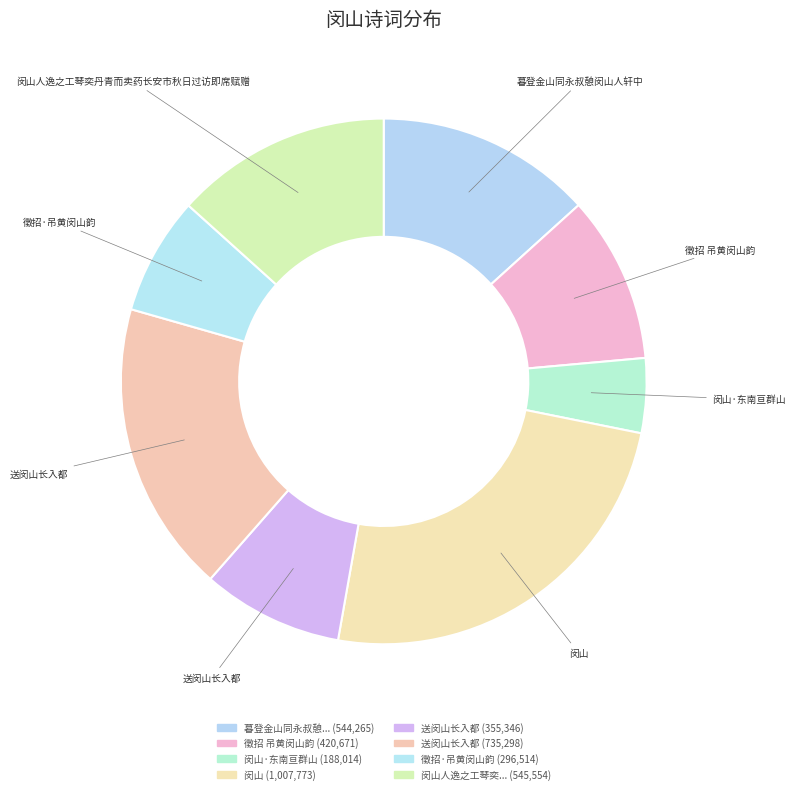

Rank the categories by value from lowest to highest.

闵山·东南亘群山, 徵招·吊黄闵山韵, 送闵山长入都, 徵招 吊黄闵山韵, 暮登金山同永叔憩闵山人轩中, 闵山人逸之工琴奕丹青而卖药长安市秋日过访即席赋赠, 送闵山长入都, 闵山